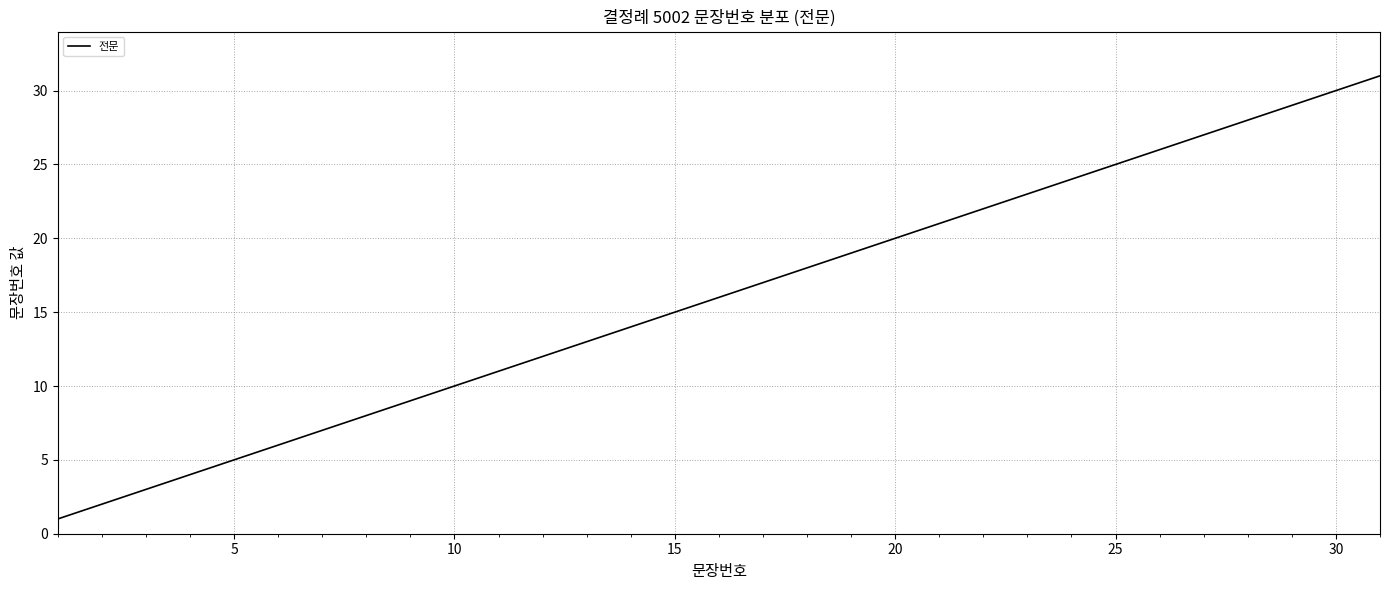

What is the greatest value displayed?

31